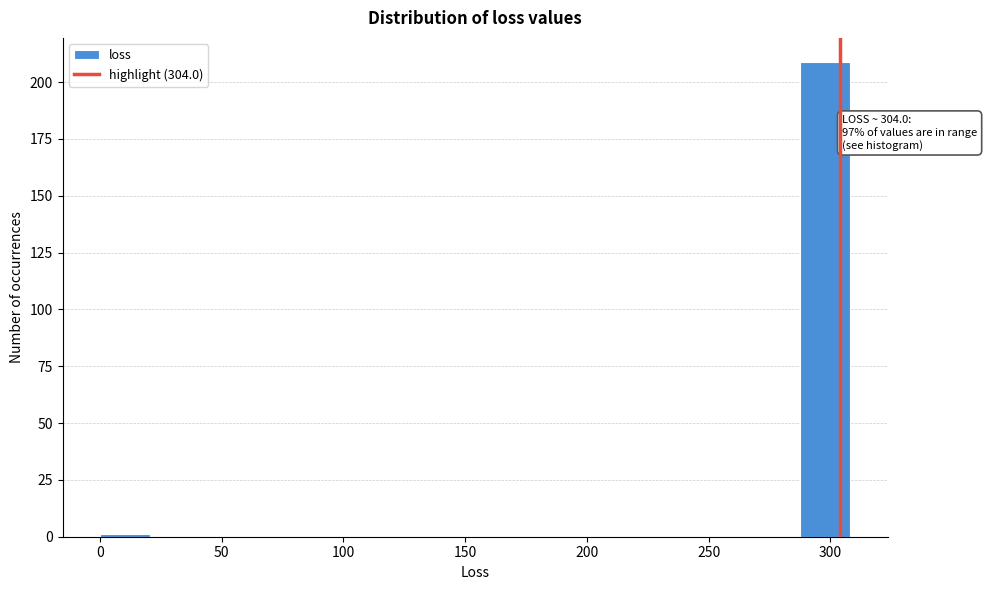

Which range on the x-axis has the tallest bar?

290 to 310